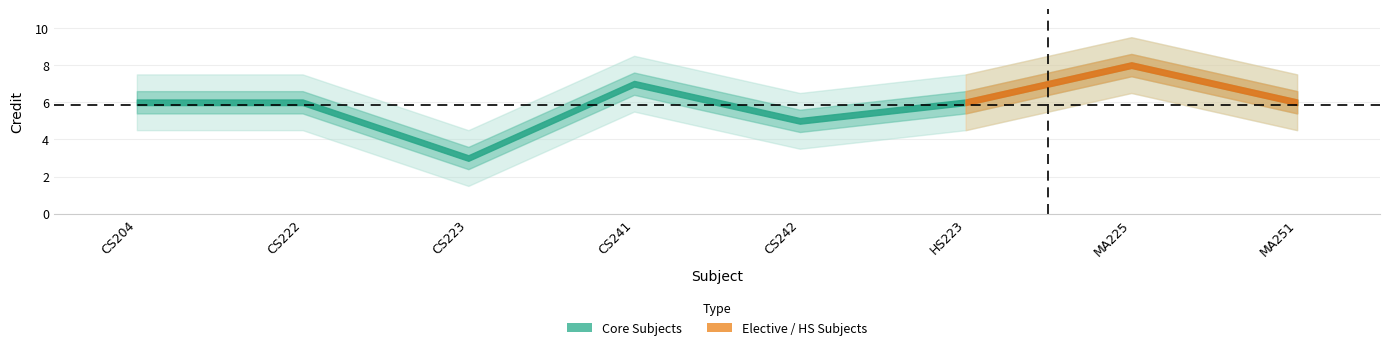

What is the maximum value shown in the chart?

8